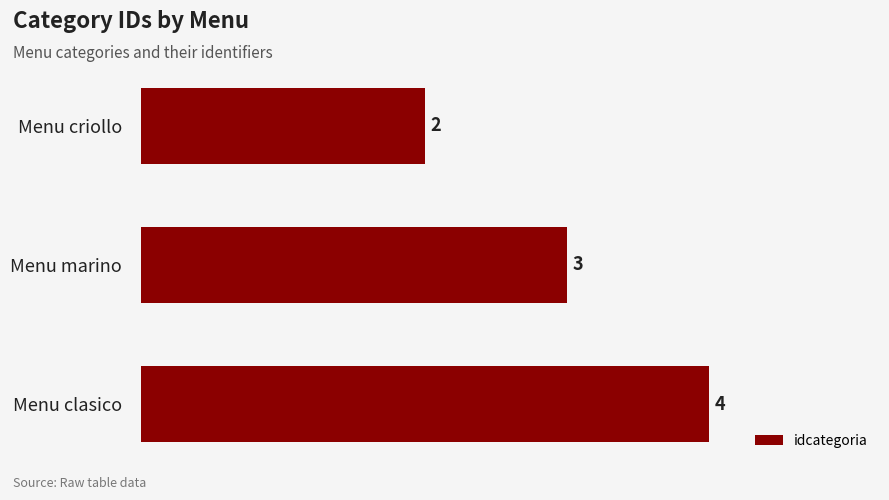

What is the greatest value displayed?

4